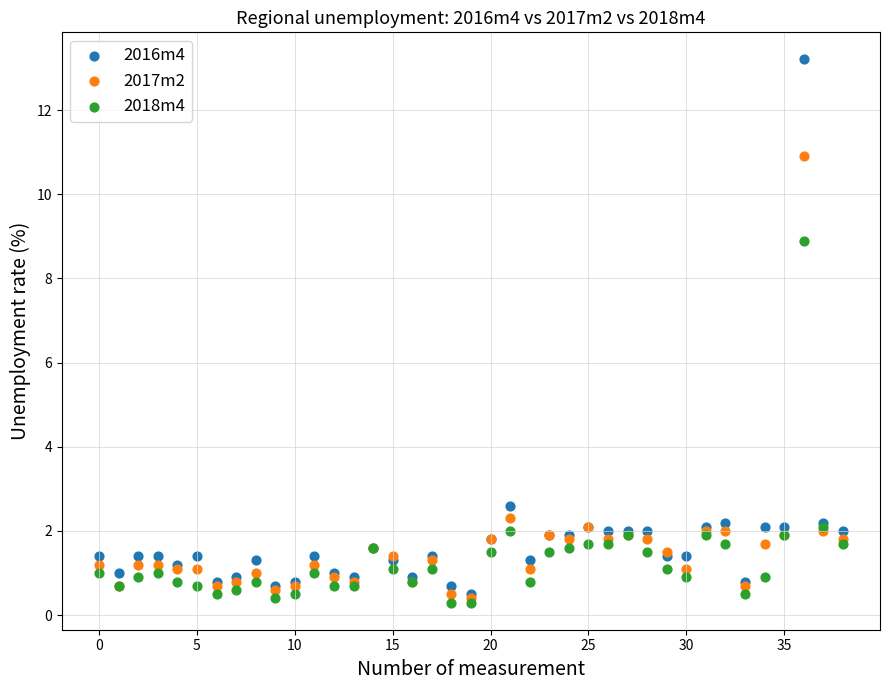

In the 2018m4 series, what Y value is closest to 4?

2.1